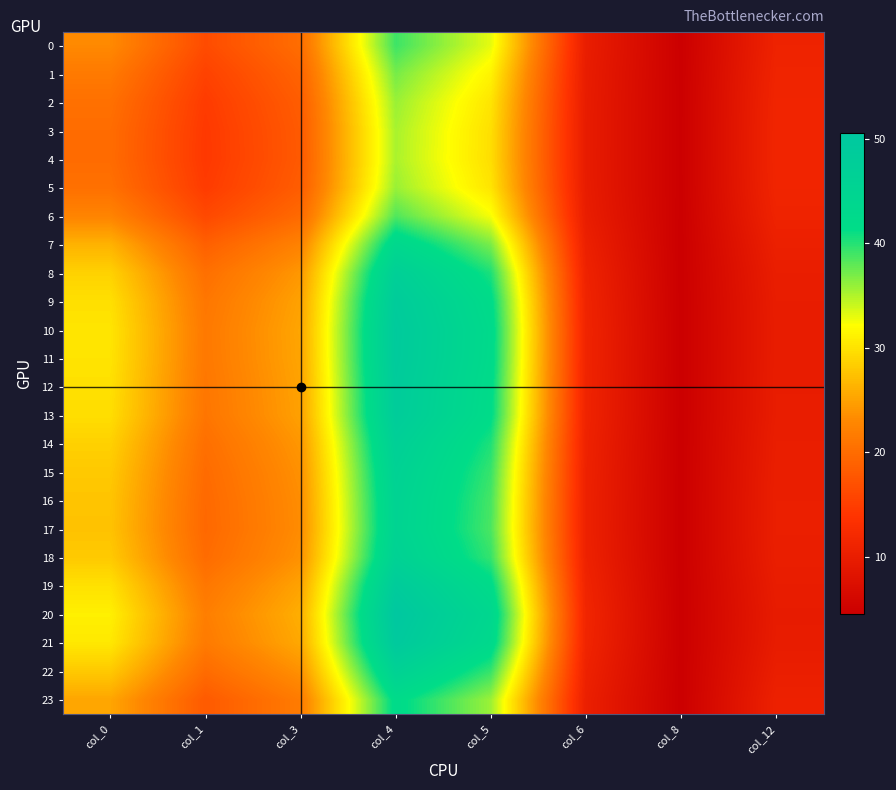

Between col_3 and col_4, which is larger?

col_4